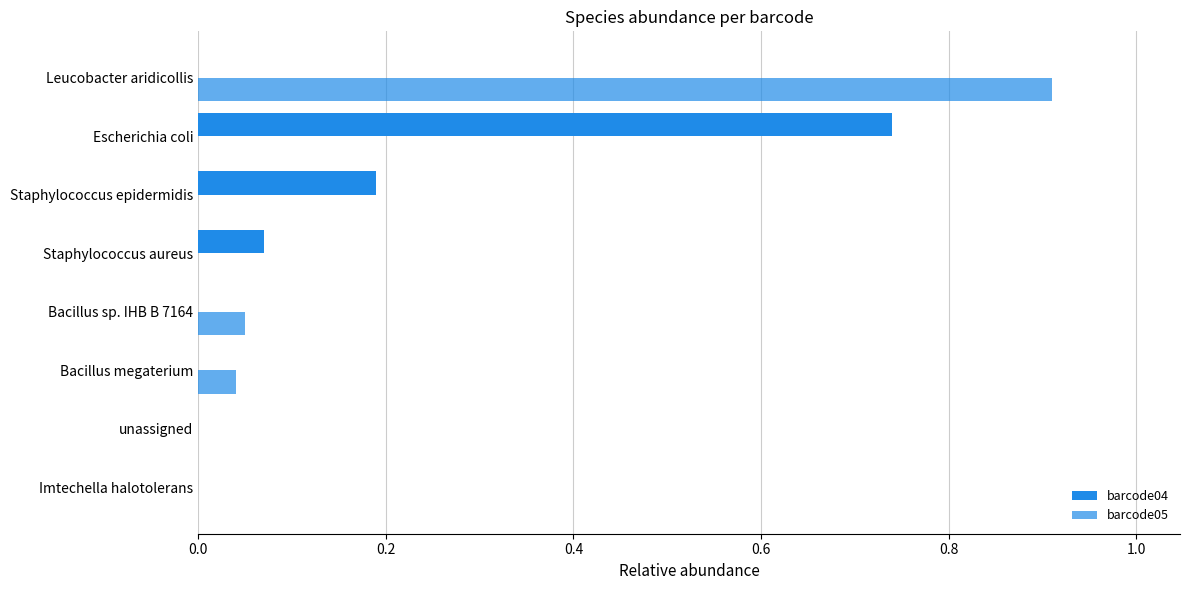

How many categories are shown in the chart?

8